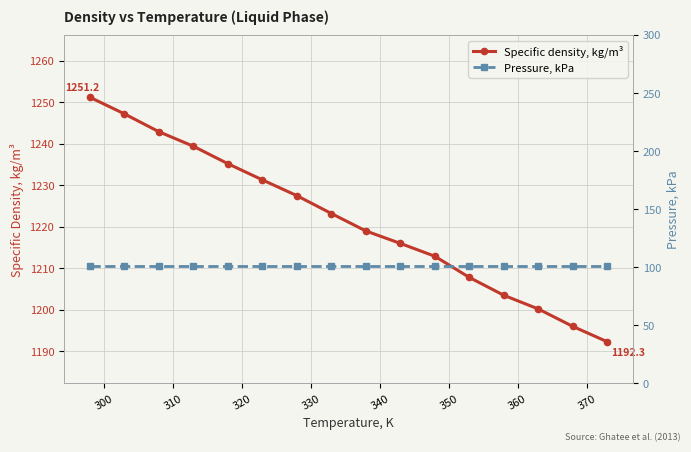

What is the value of the Specific density, kg/m³ point at the 10th from the left?

1216.0